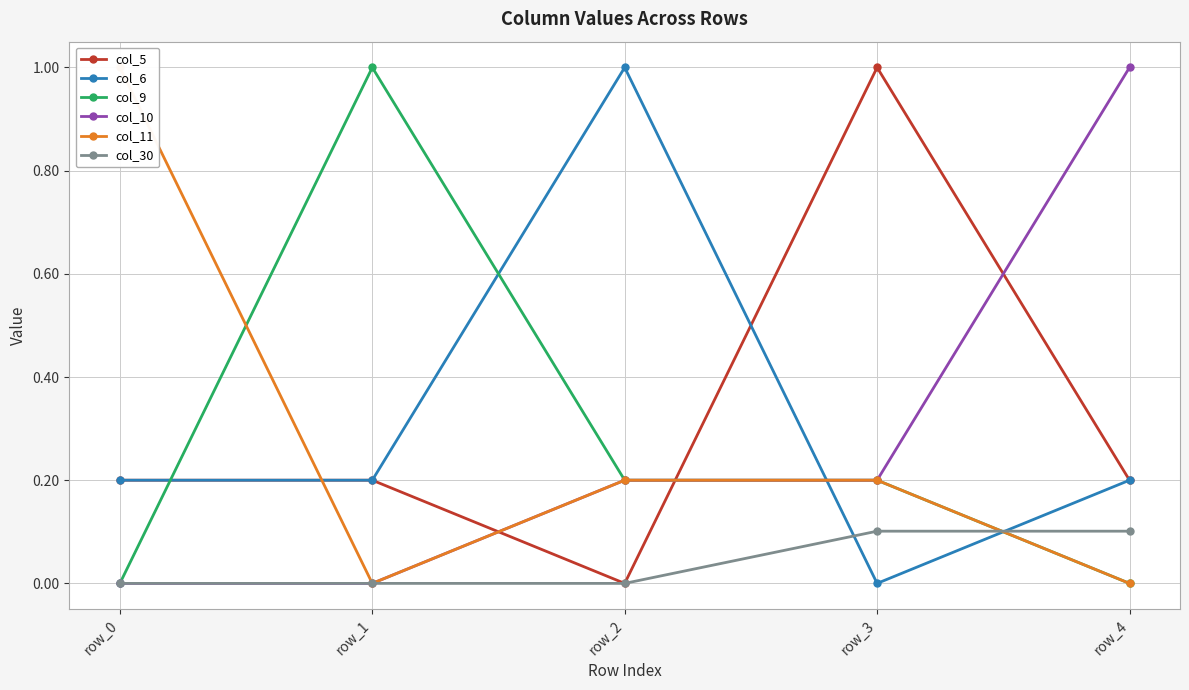

Count the number of categories in the chart.

5